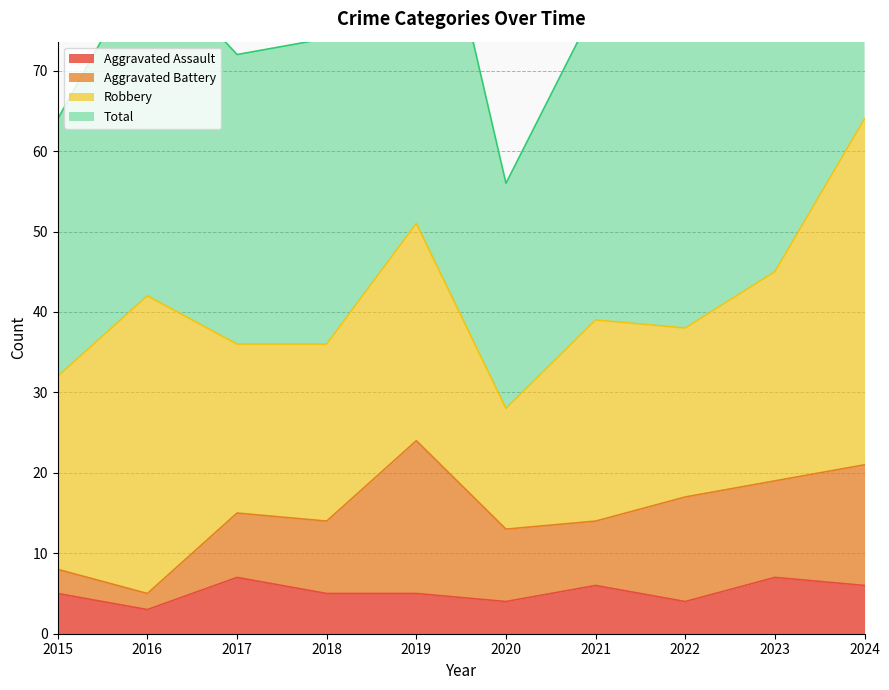

At which category is the sum across all series the highest?

2024